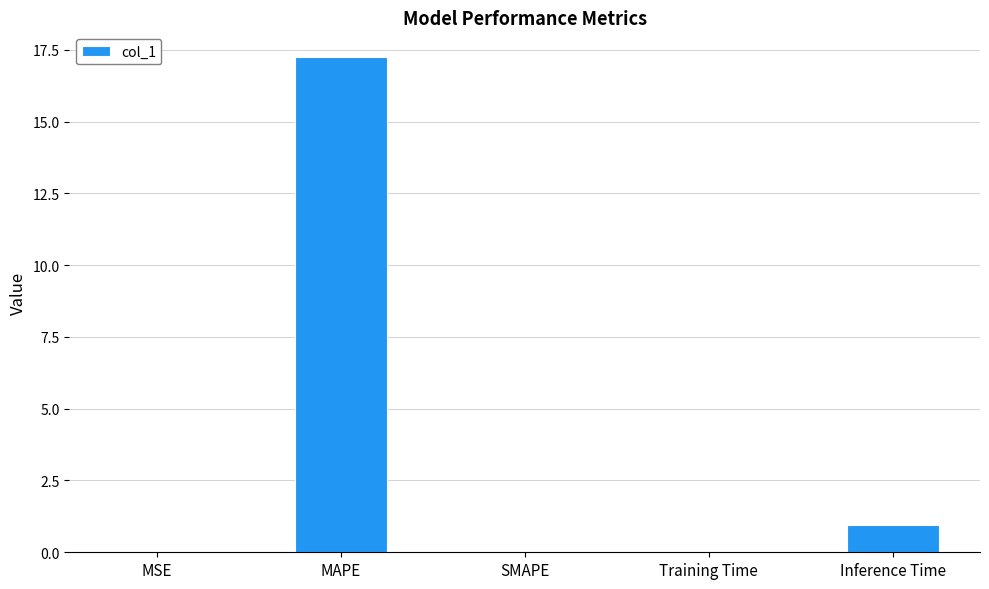

The value at SMAPE is 0.0. True or false?

True